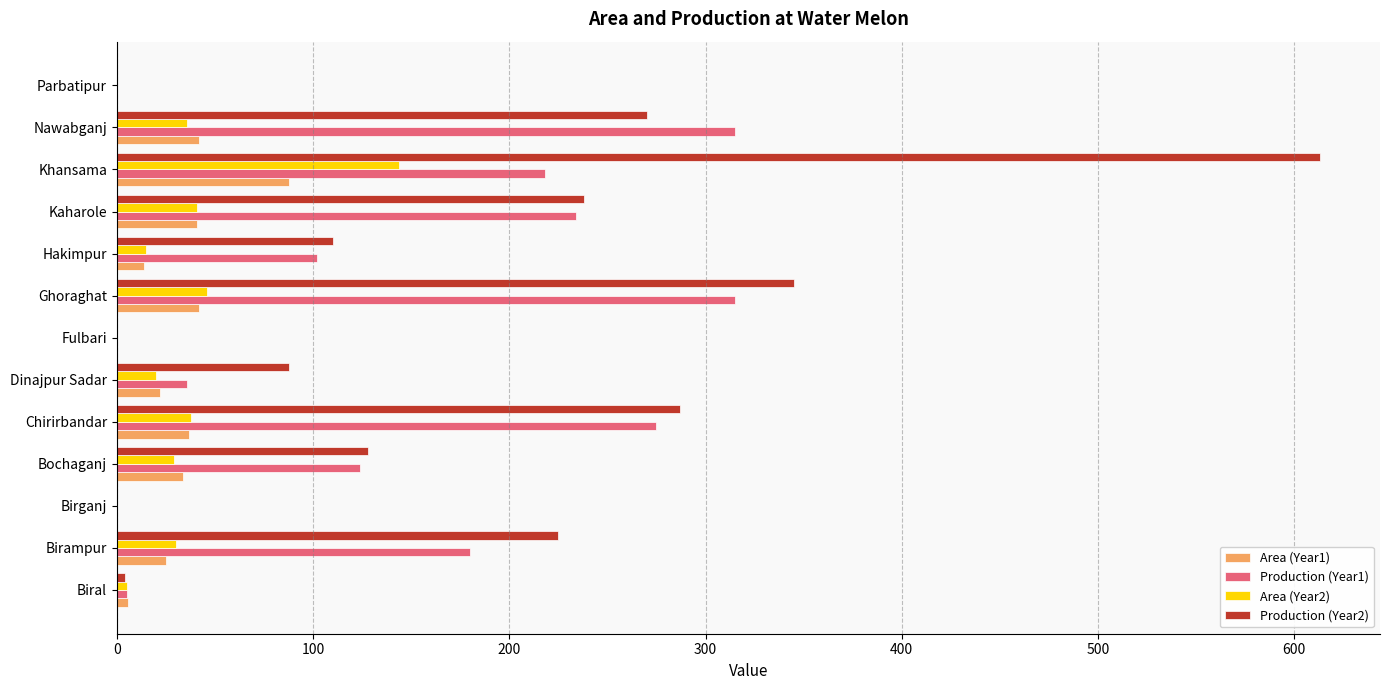

The value of Area (Year1) at Khansama is 45. True or false?

False